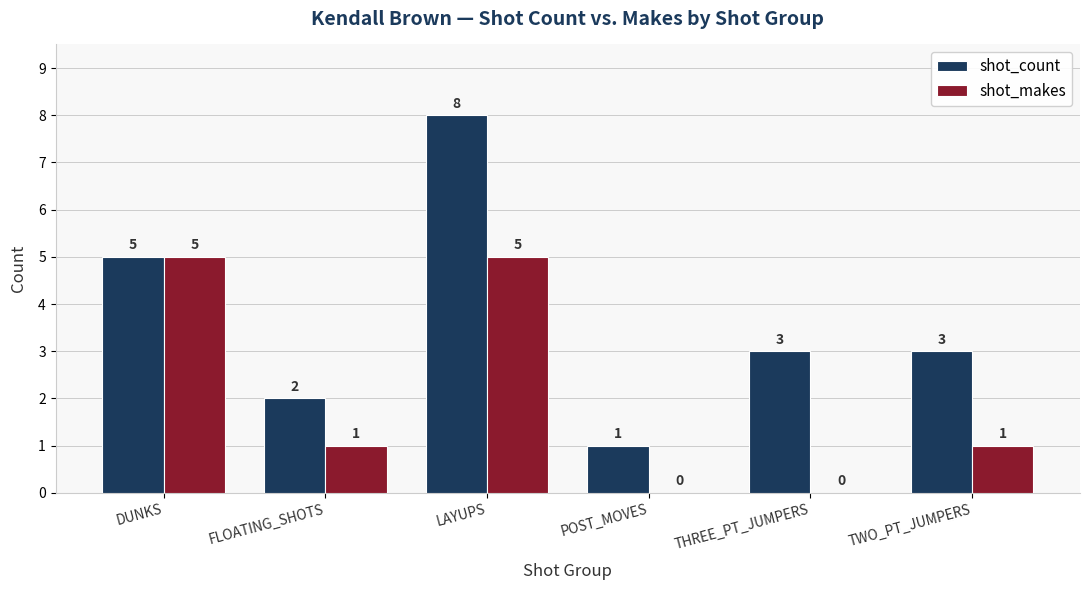

Are the bars horizontal?

No